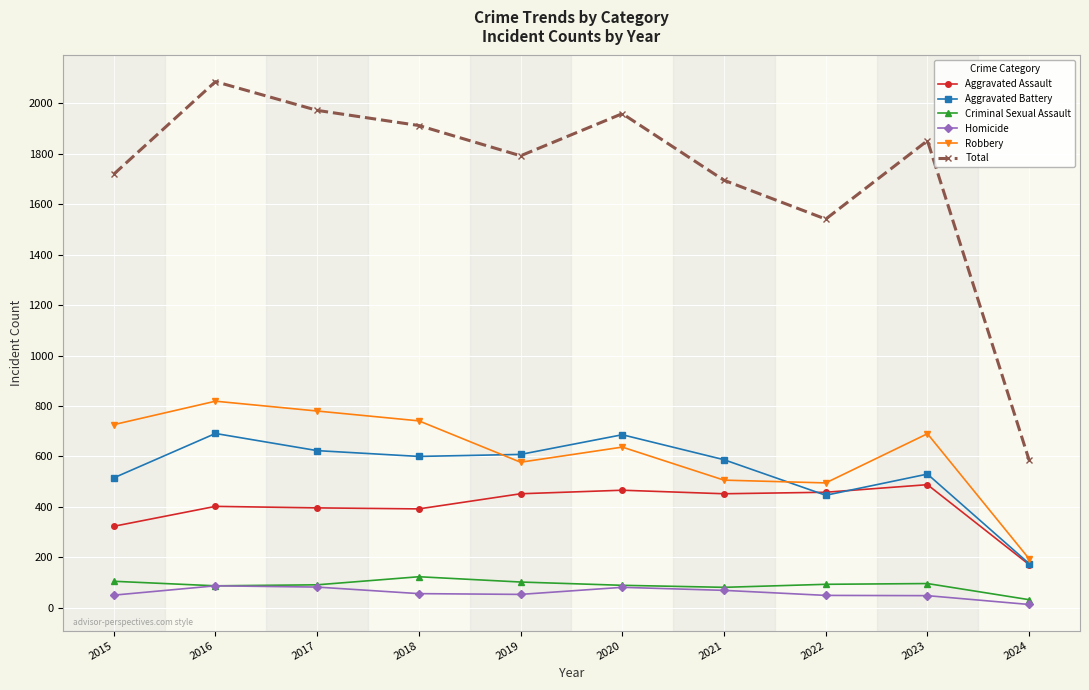

At which category does the chart reach its peak across all series?

2016